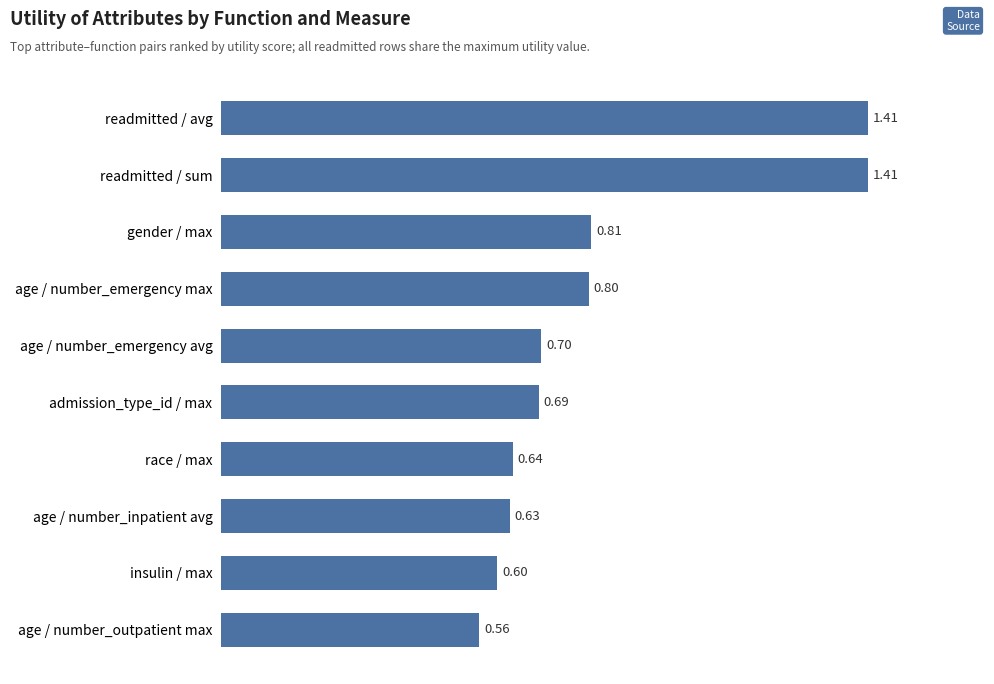

At which category does the chart reach its minimum across all series?

age / number_outpatient max